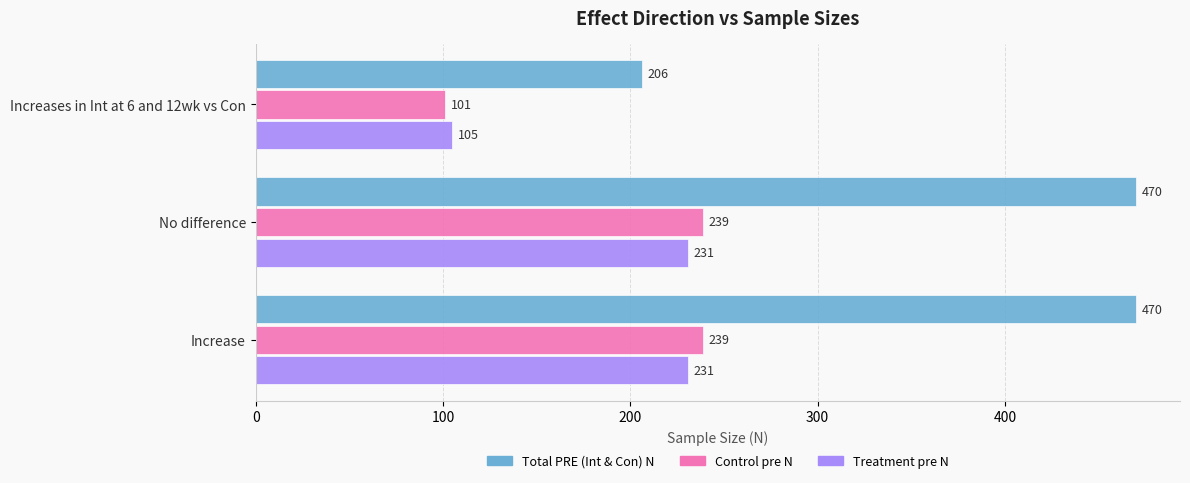

What is the total value across all series at No difference?

940